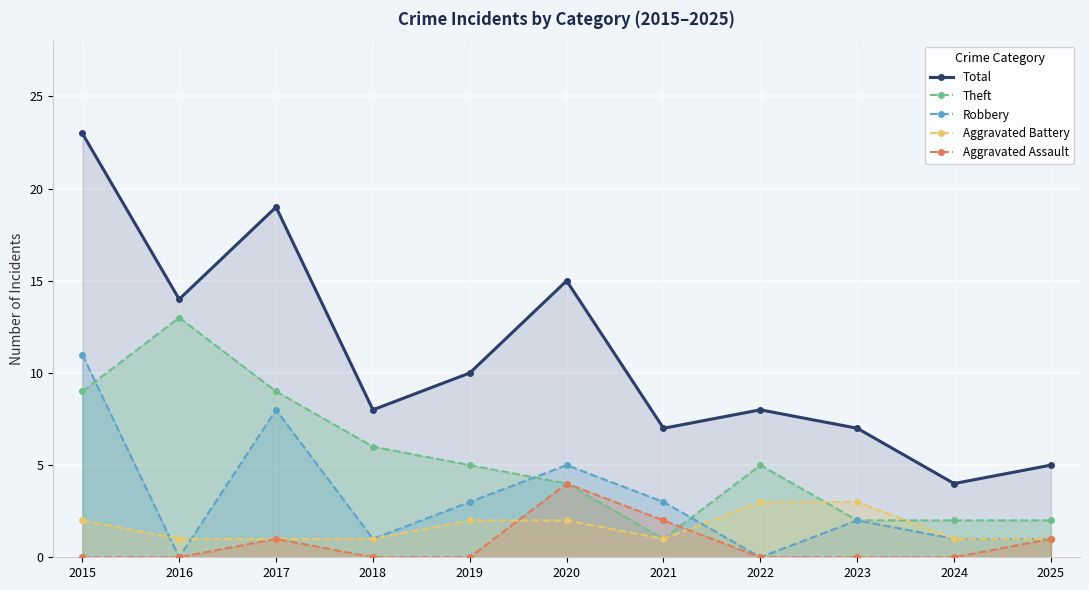

Does the chart display data point markers on the line(s)?

Yes